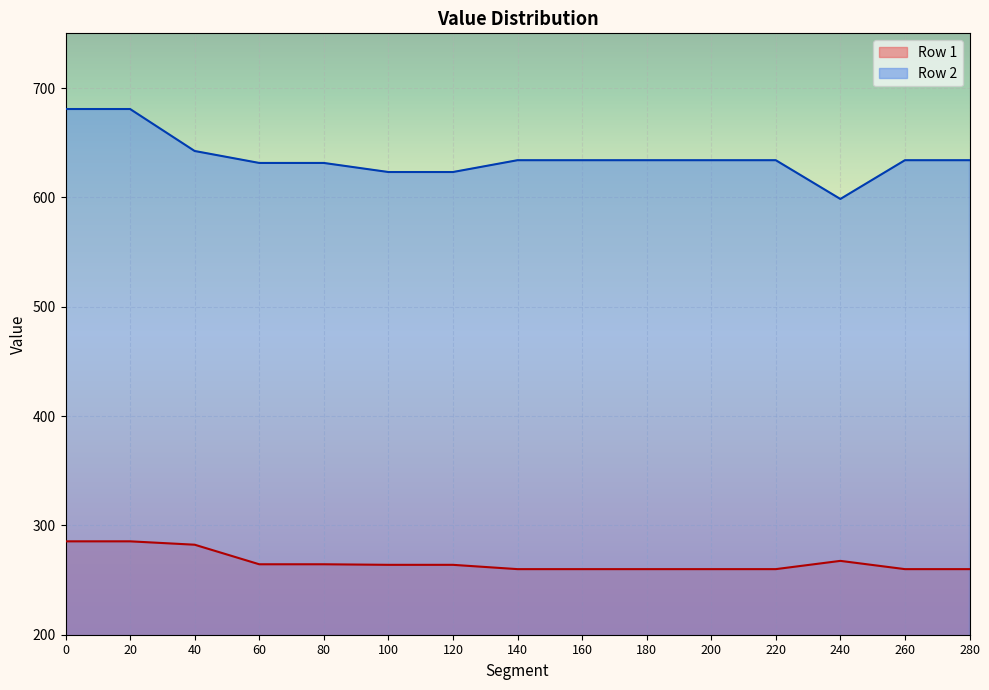

Which series has the largest range (max minus min)?

Row 2